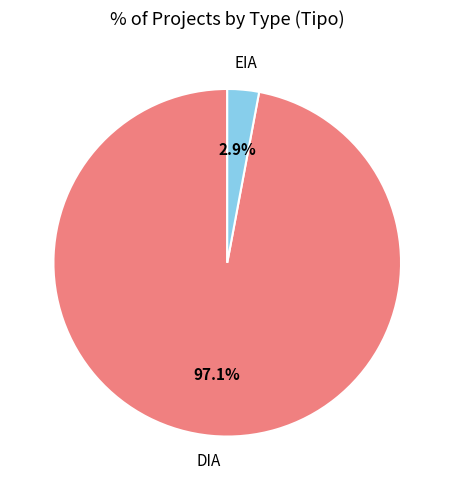

Combined, what portion of the pie is EIA and DIA?

100.0%